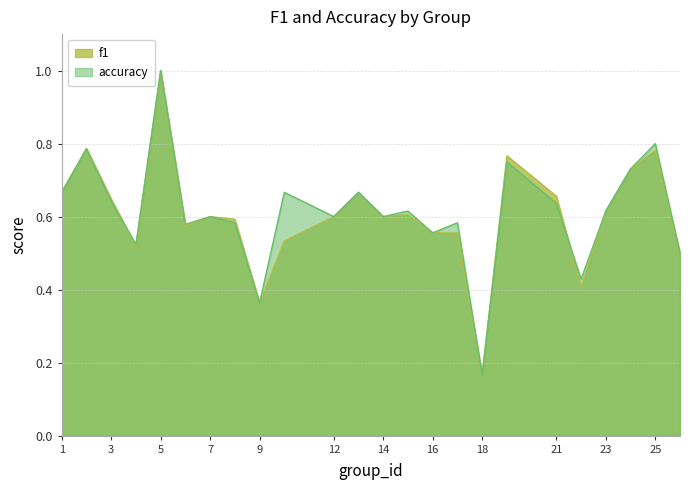

At 26, list the series in order from smallest to largest.

f1, accuracy